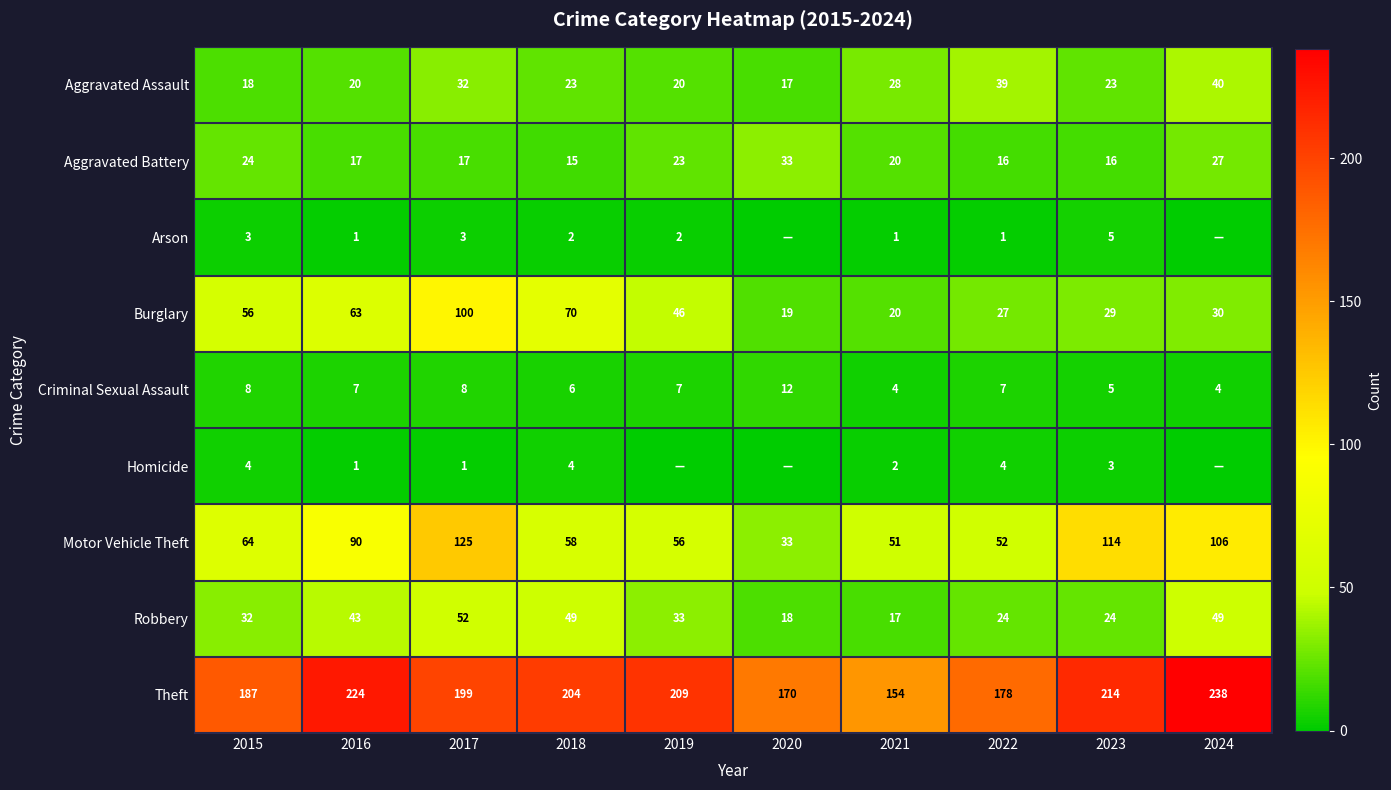

At how many categories does at least one series exceed 110?

10